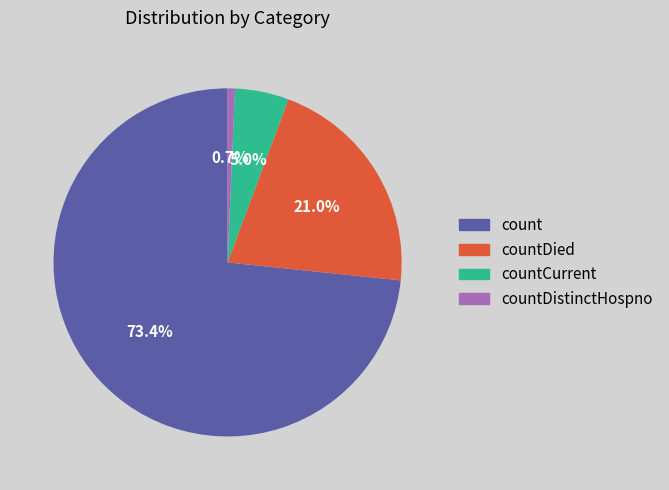

What is the smallest slice in the pie chart?

countDistinctHospno